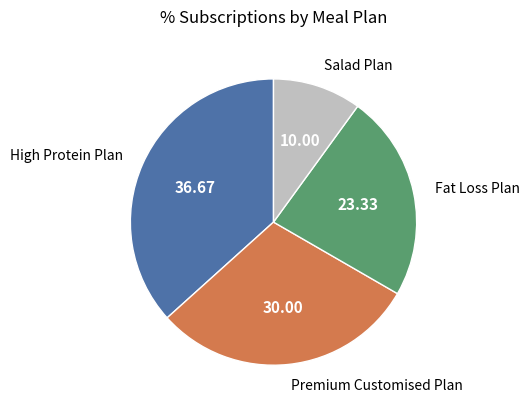

Is there a majority slice in this chart?

No